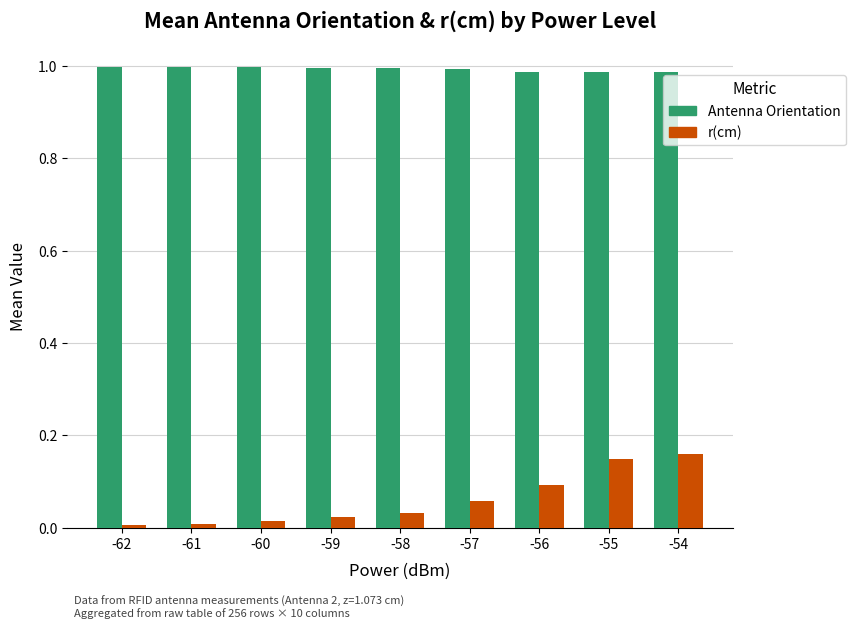

How many categories are shown in the chart?

9